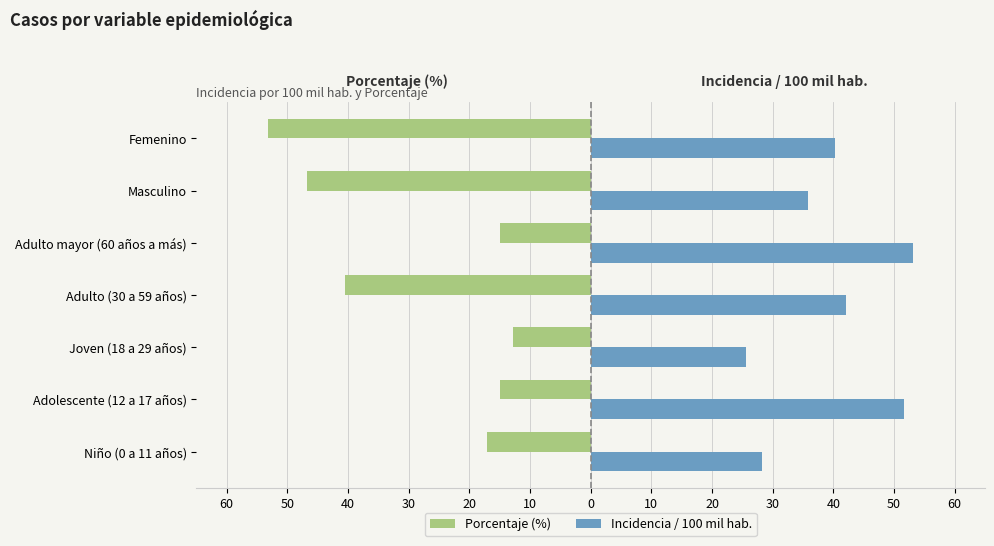

List the series in order of their overall mean, lowest first.

Porcentaje (%), Incidencia / 100 mil hab.